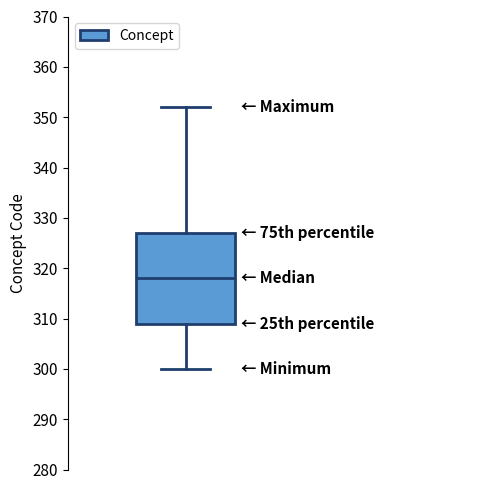

Read this box plot against the y-axis: the position of the median line, the range covered by the box, and the ends of both whiskers. The values are not printed on the chart, so give them approximately, as read against the axis.

median 318, box 309 to 327, whiskers 300 to 352